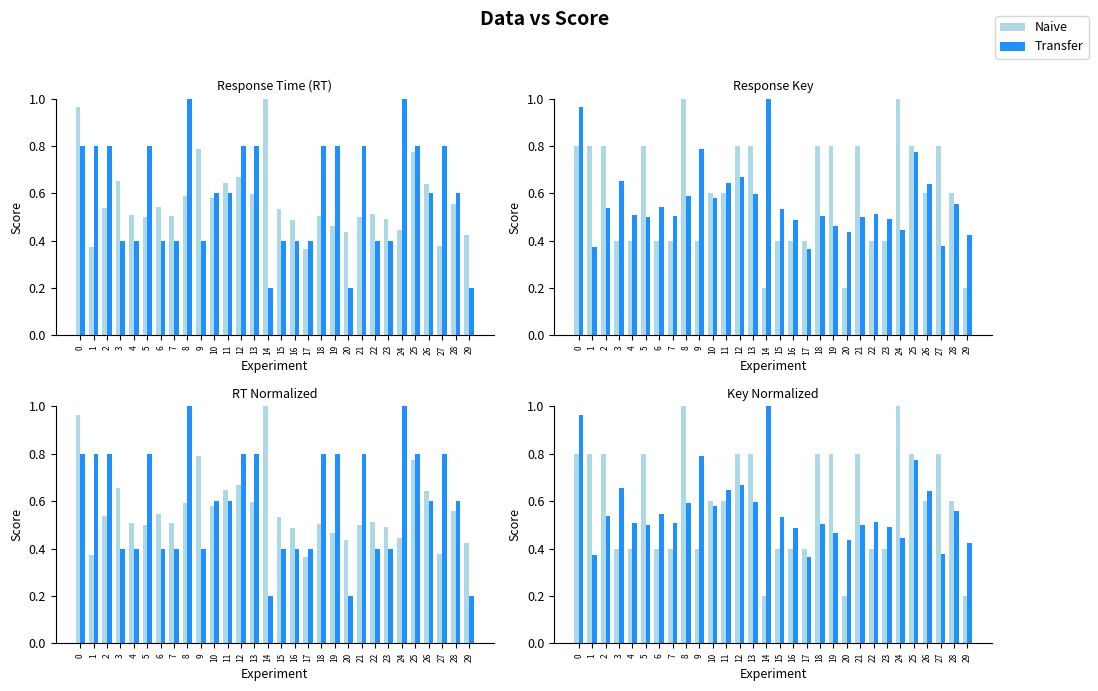

What is the difference between the Transfer values at 27 and 23?

0.1